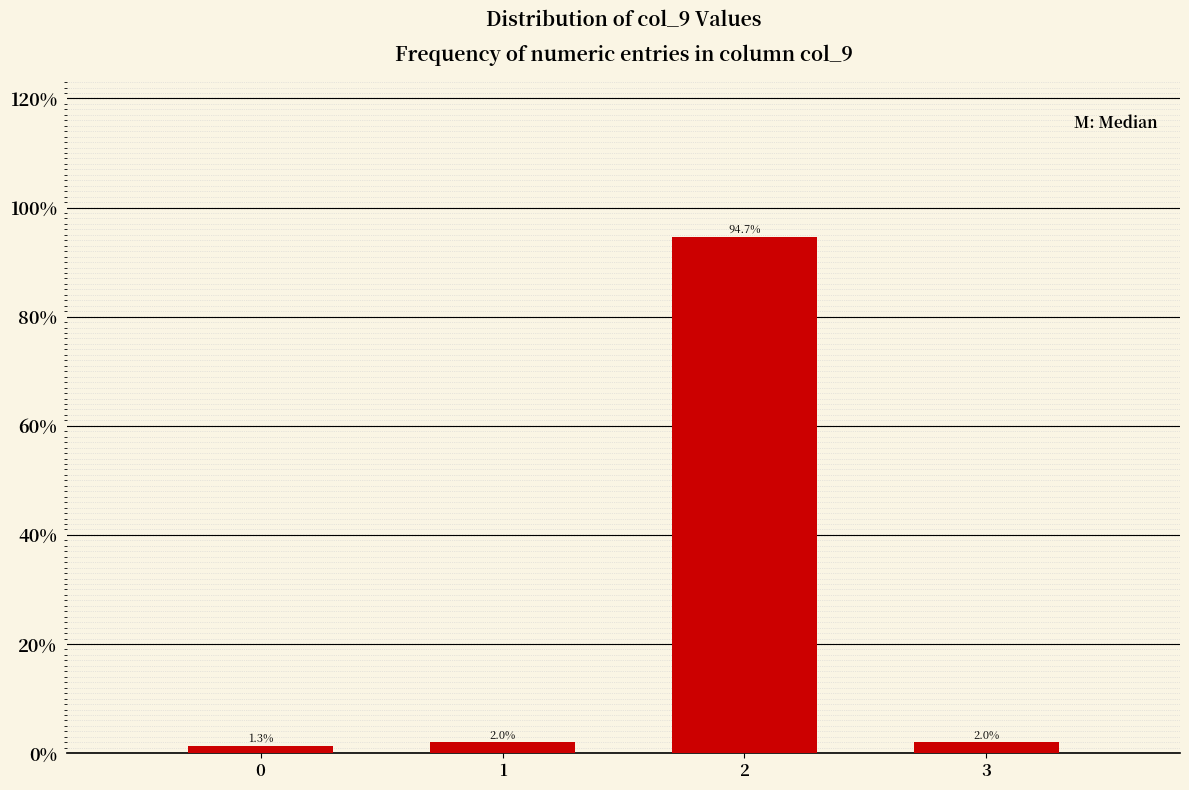

Does the chart contain any negative values?

No